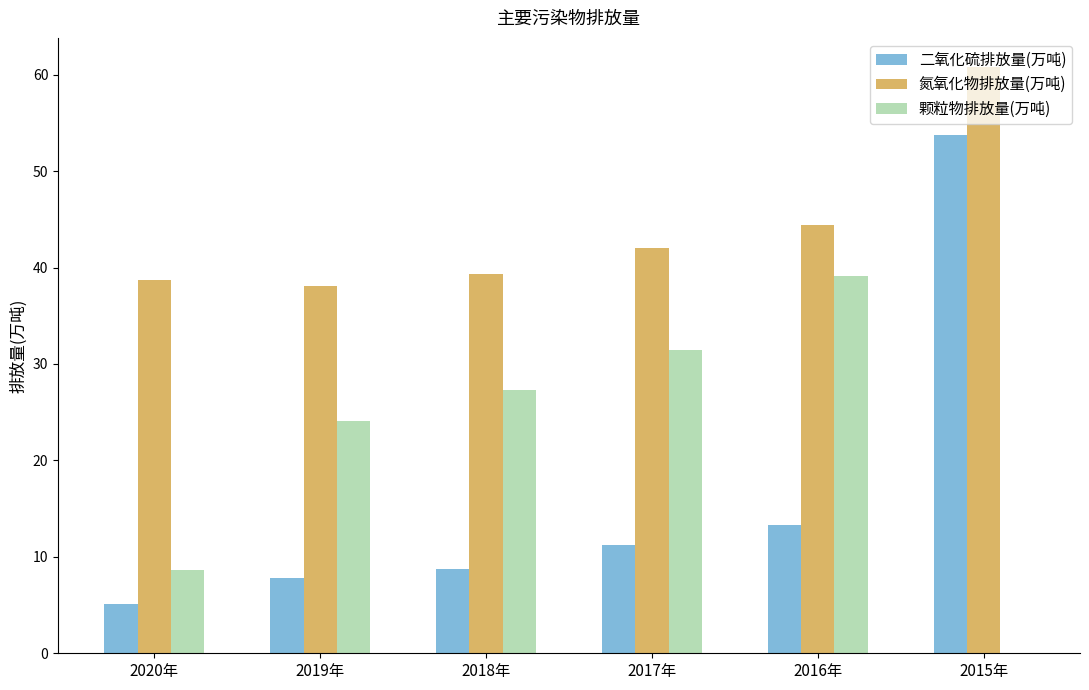

Read the 氮氧化物排放量(万吨) value at 2020年.

38.7